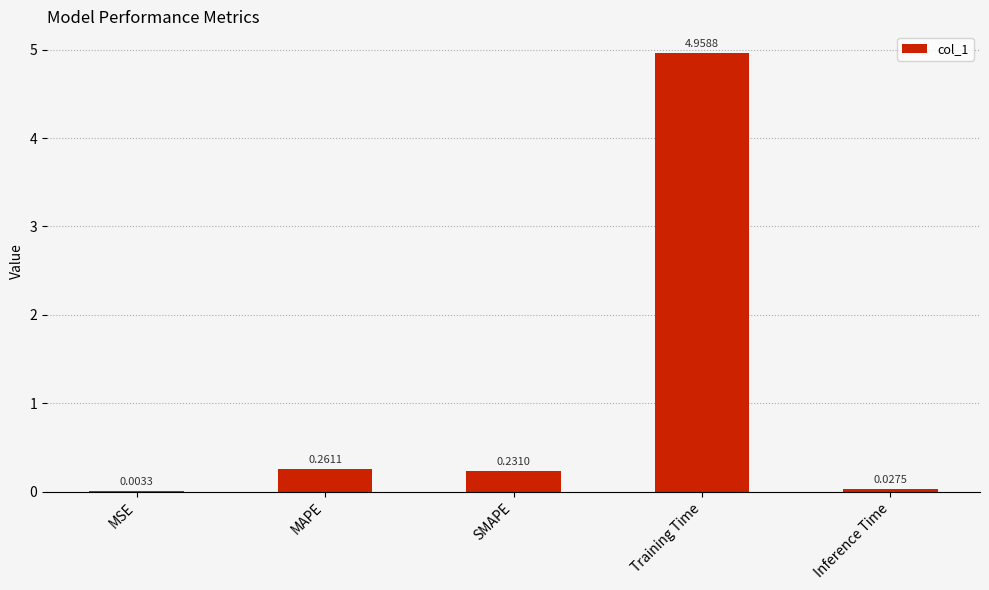

At which label is the value closest to 2?

MAPE